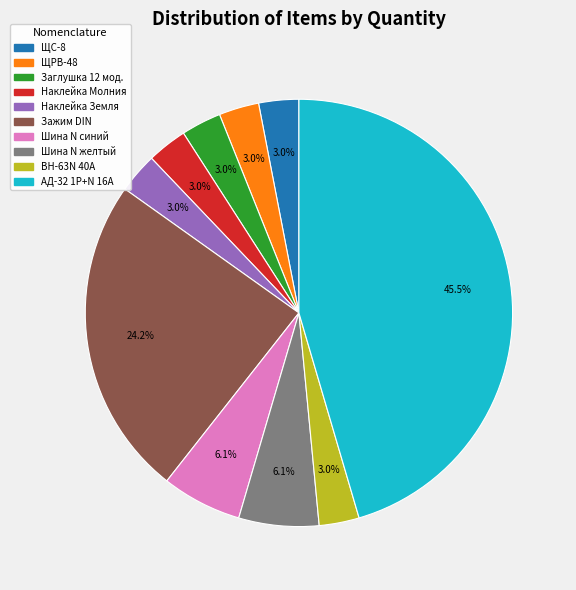

To the nearest percent, what is the average slice percentage?

10%